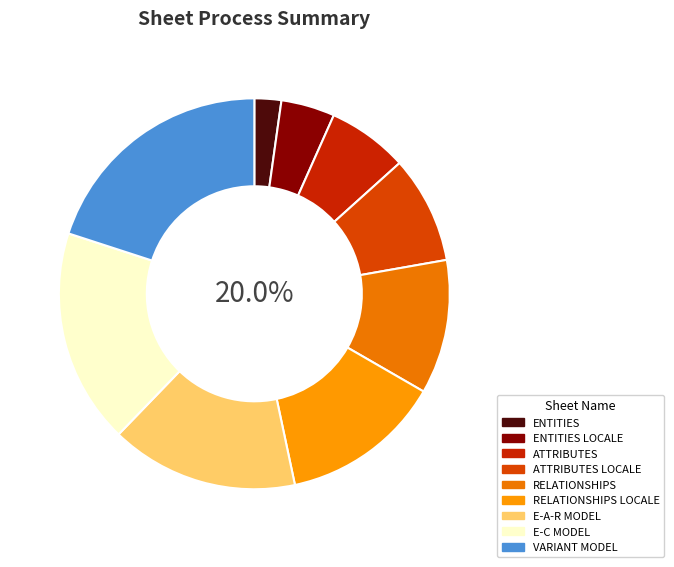

What portion of the pie excludes 7?

82.2%